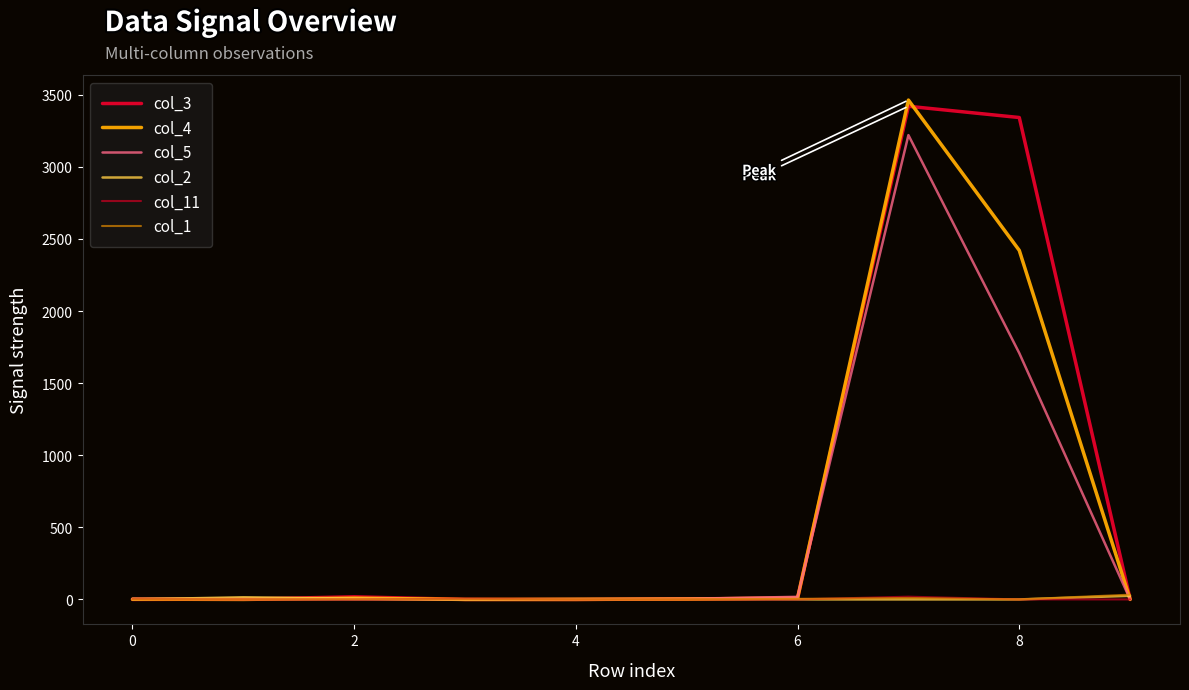

True or false: col_5 and col_1 intersect in this chart.

True